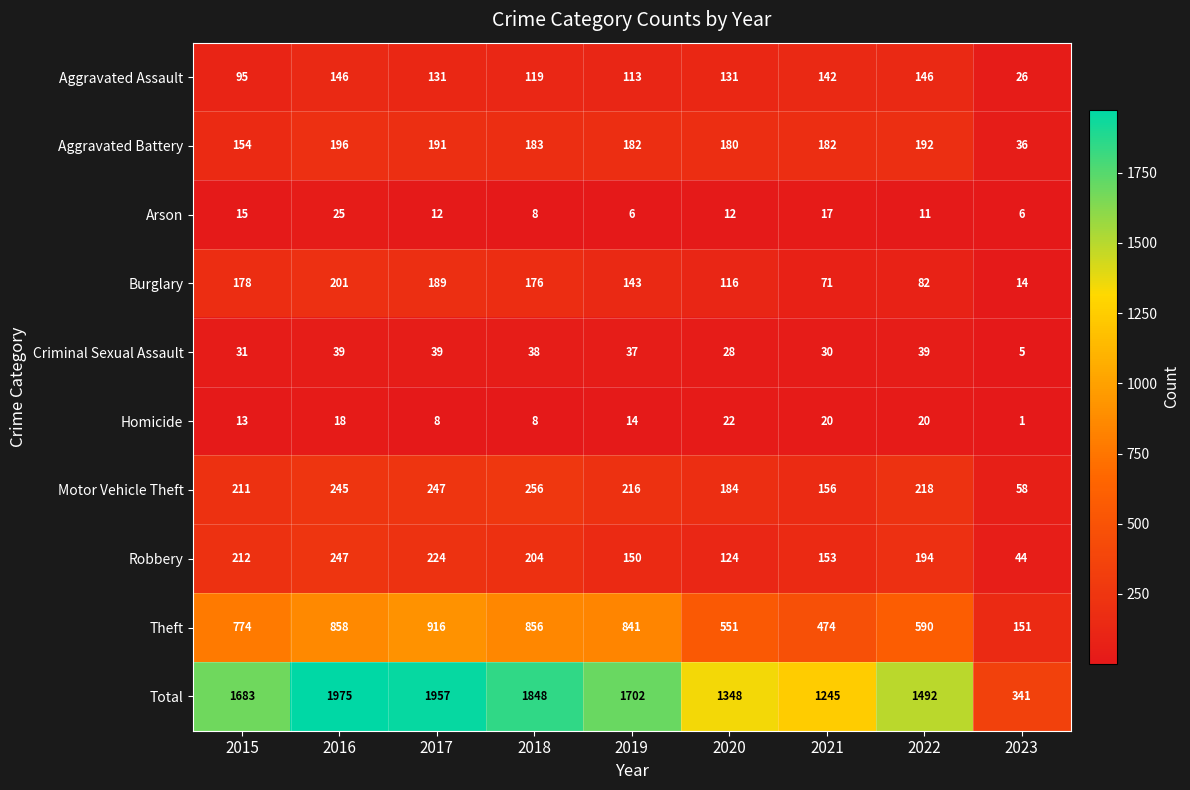

Which series has the largest range (max minus min)?

Total